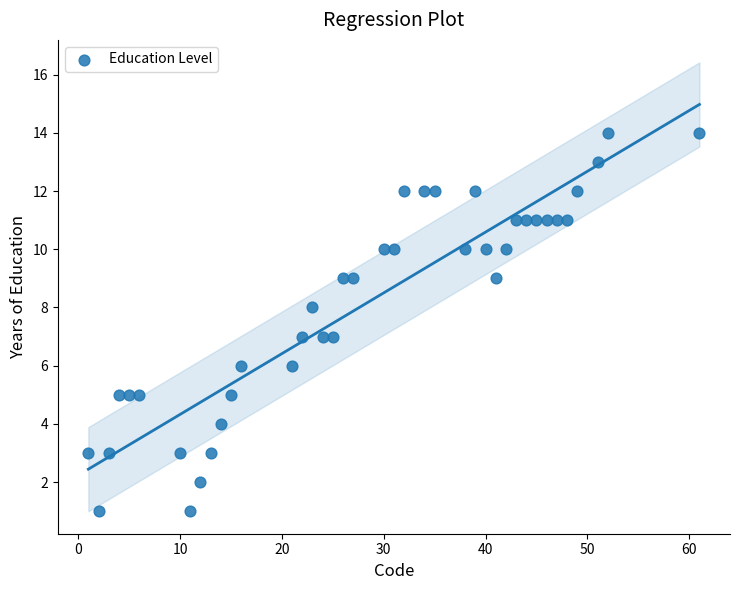

What is the range of Y values (max minus min)?

13